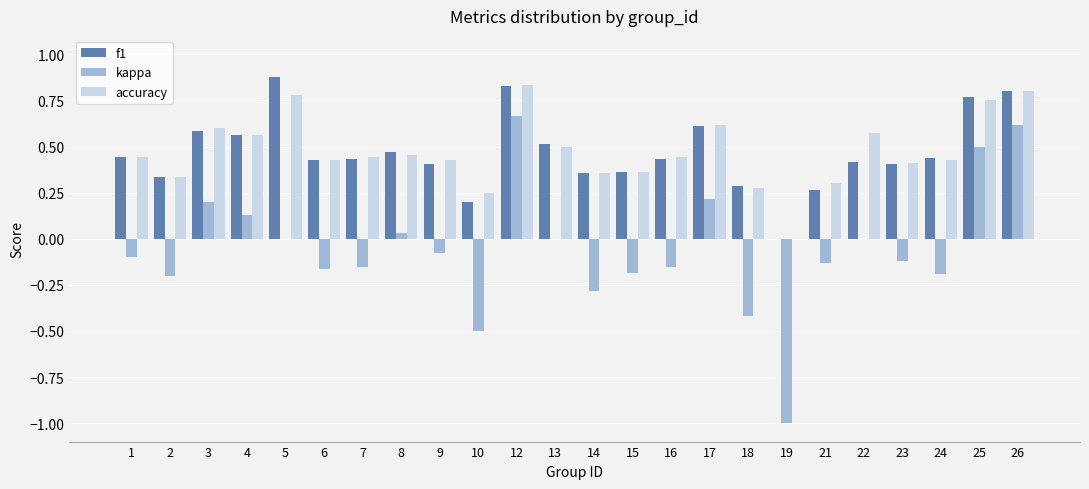

True or false: accuracy has a value of 0.4 at 15.

True